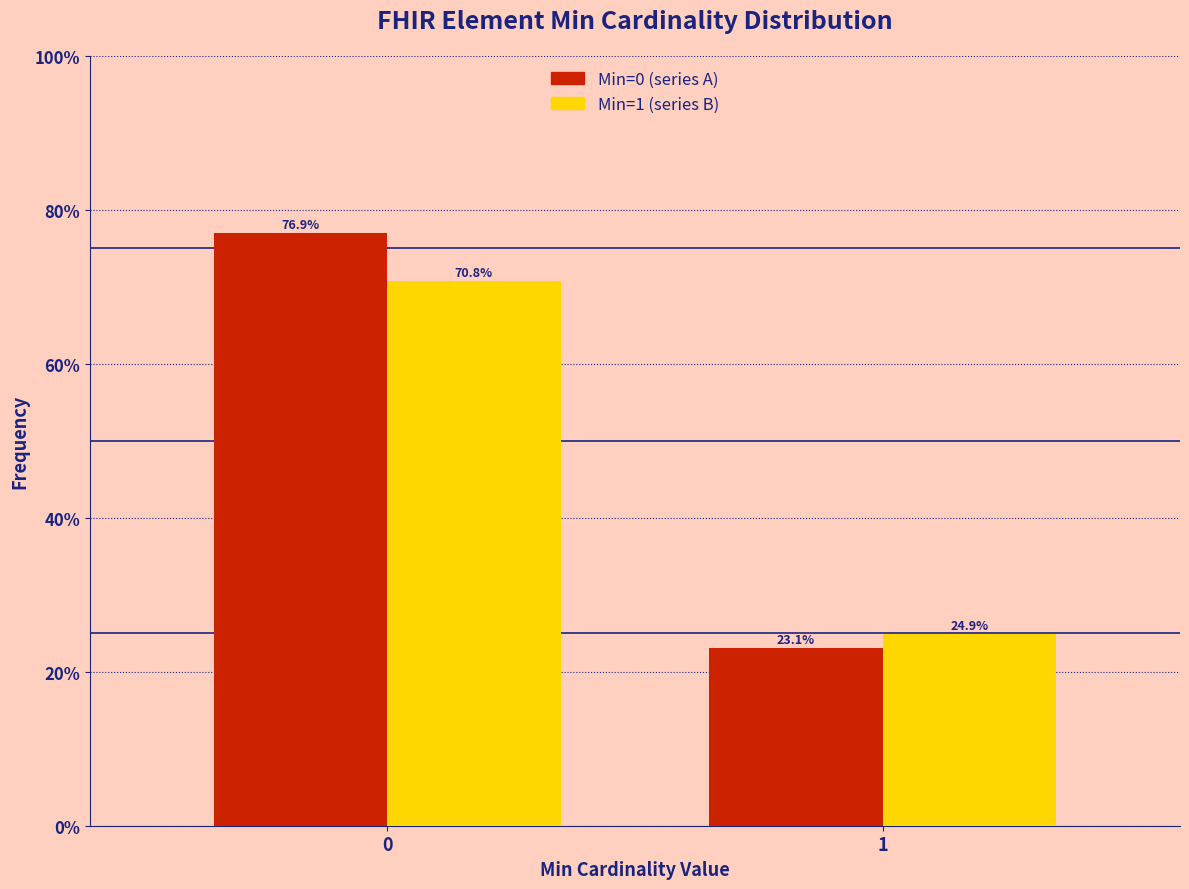

Reading right to left, extract all data points from this chart.

Min=0: 1=23.1	0=76.9
Min=1: 1=24.9	0=70.8